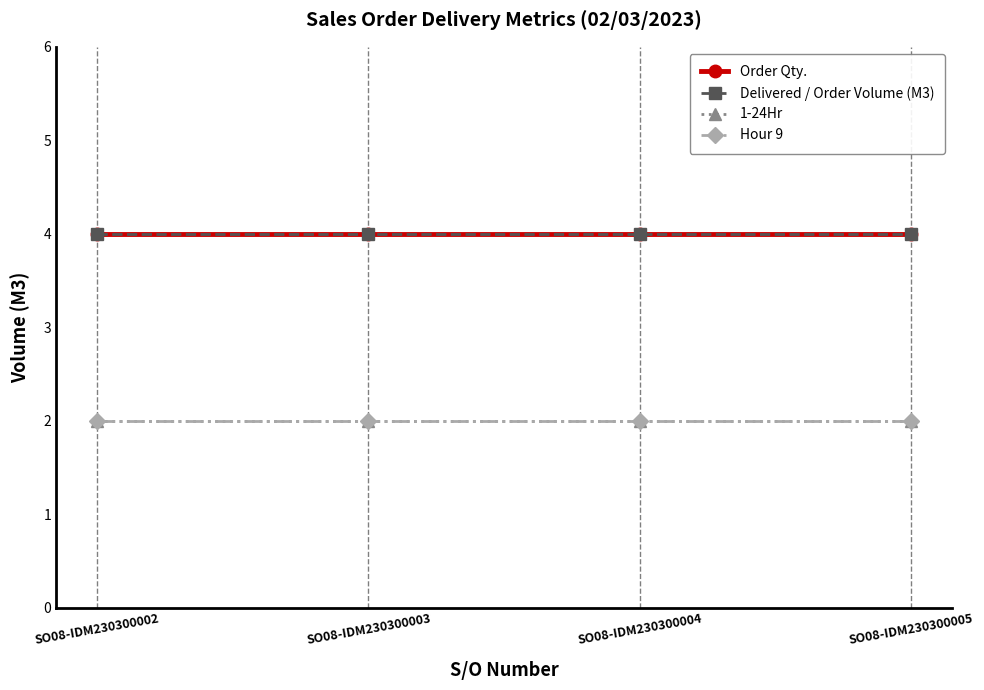

True or false: Hour 9 and 1-24Hr cross at least once.

False